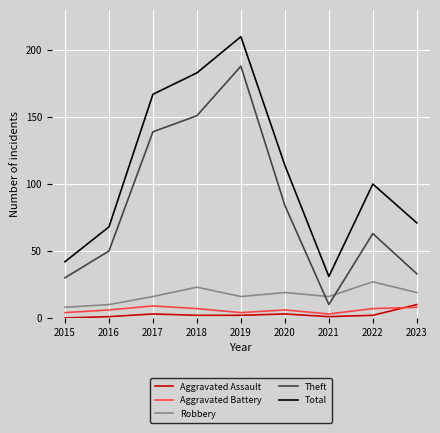

How many values in the Theft series are below 63?

4